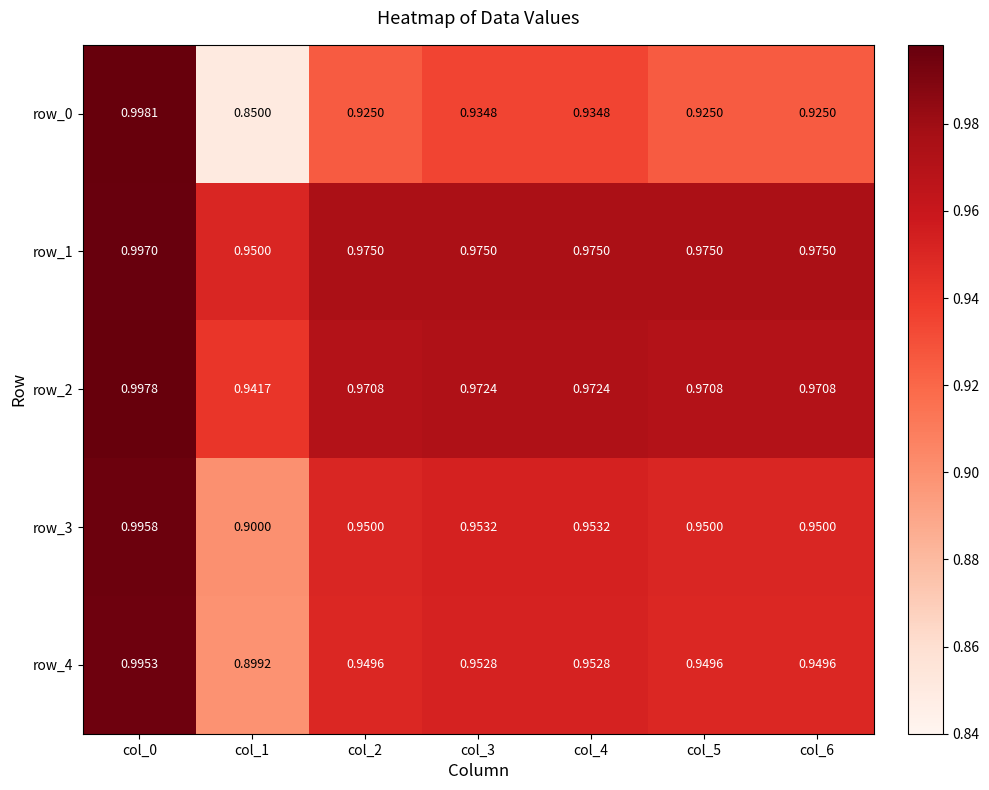

Rank the series at col_1 from lowest to highest value.

row_0, row_4, row_3, row_2, row_1